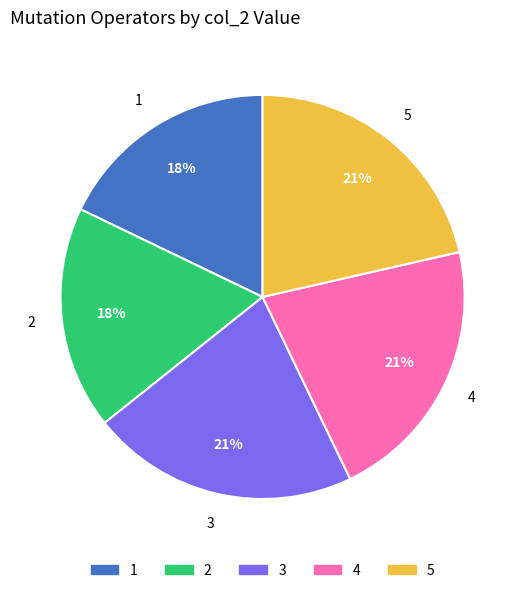

How many segments does this pie chart have?

5